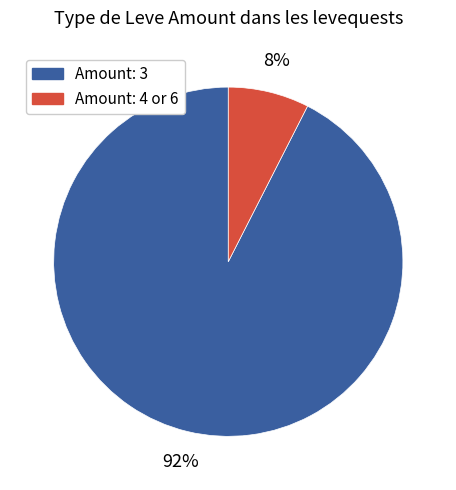

Is there a majority slice in this chart?

Yes